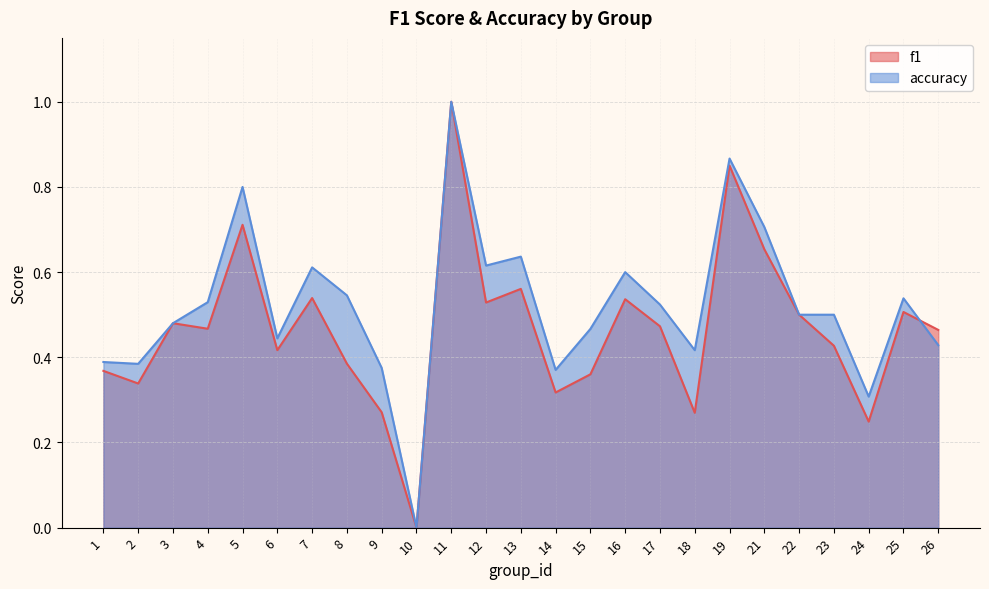

At which category does accuracy reach its first local valley?

2